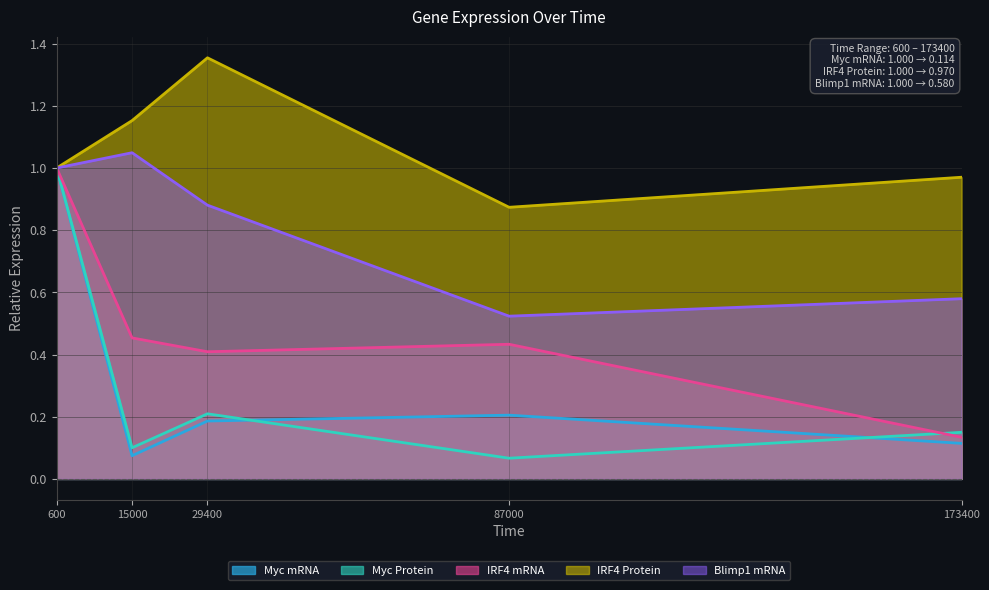

Reading right to left, transcribe all the data shown in this chart.

Myc mRNA: 0.1	0.2	0.2	0.1	1.0
Myc Protein: 0.1	0.1	0.2	0.1	1.0
IRF4 mRNA: 0.1	0.4	0.4	0.5	1.0
IRF4 Protein: 1.0	0.9	1.4	1.2	1.0
Blimp1 mRNA: 0.6	0.5	0.9	1.0	1.0